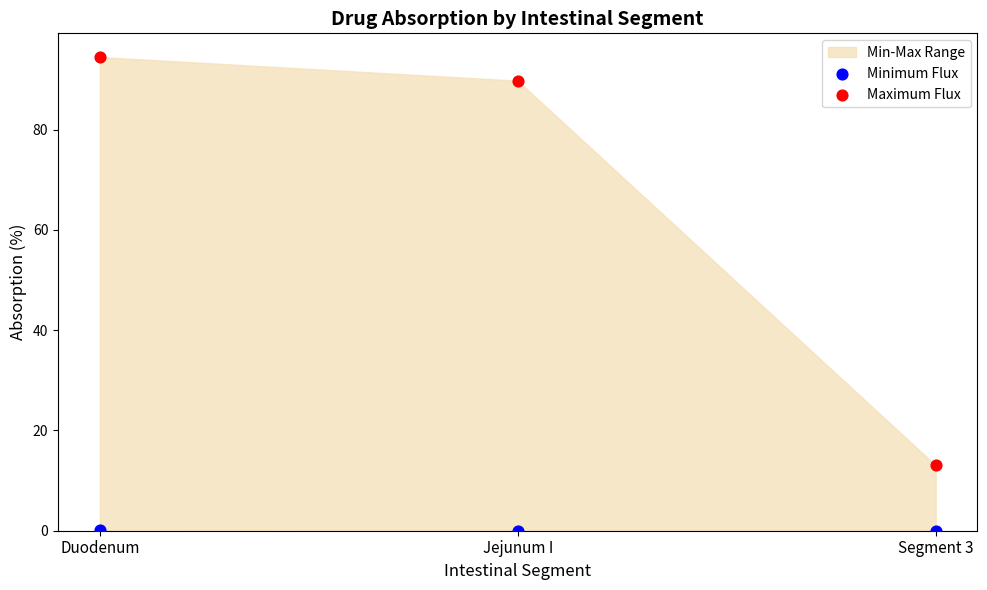

Which series contains the lowest Y value?

Minimum Flux